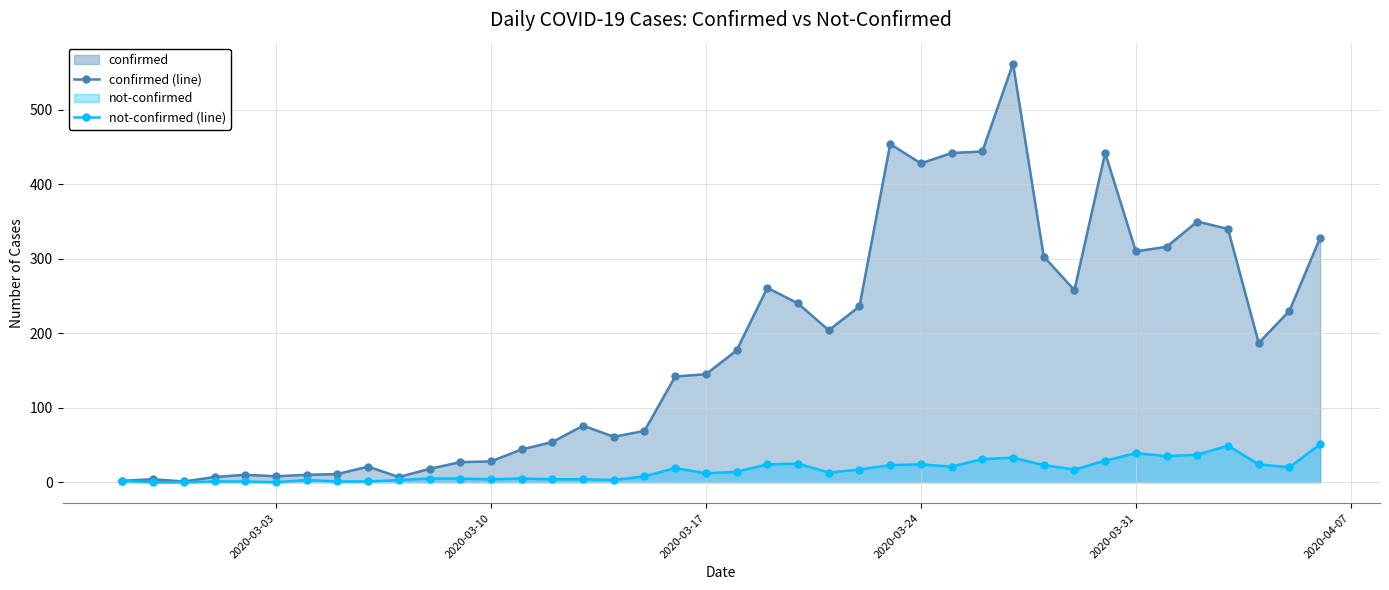

At how many categories does at least one series exceed 278?

12